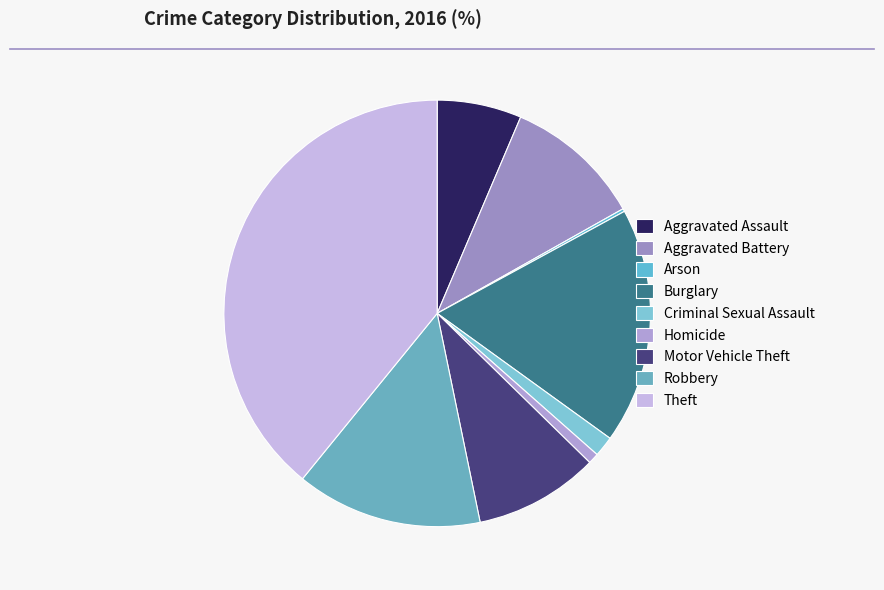

Is there any slice that represents more than half of the pie?

No